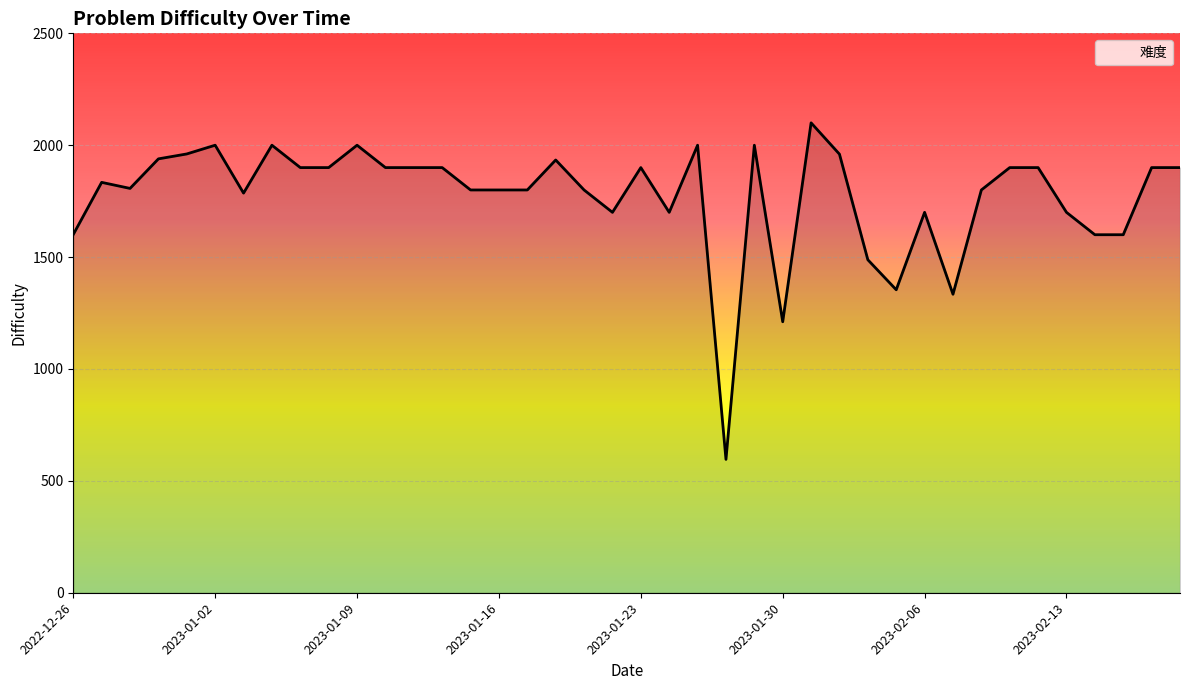

What is the maximum value shown in the chart?

2100